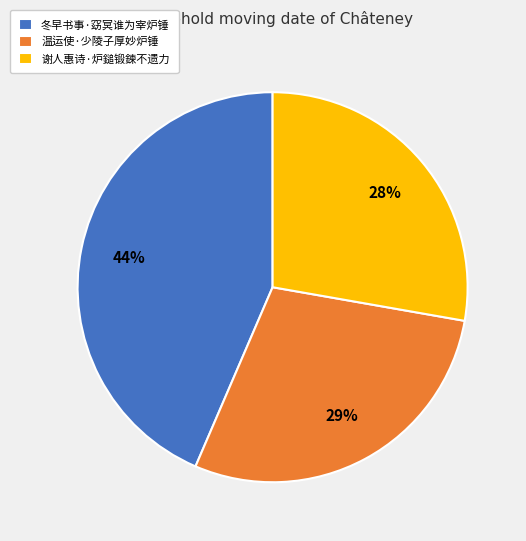

Rank the categories by value from lowest to highest.

谢人惠诗·炉鎚锻鍊不遗力, 温运使·少陵子厚妙炉锤, 冬早书事·窈冥谁为宰炉锤